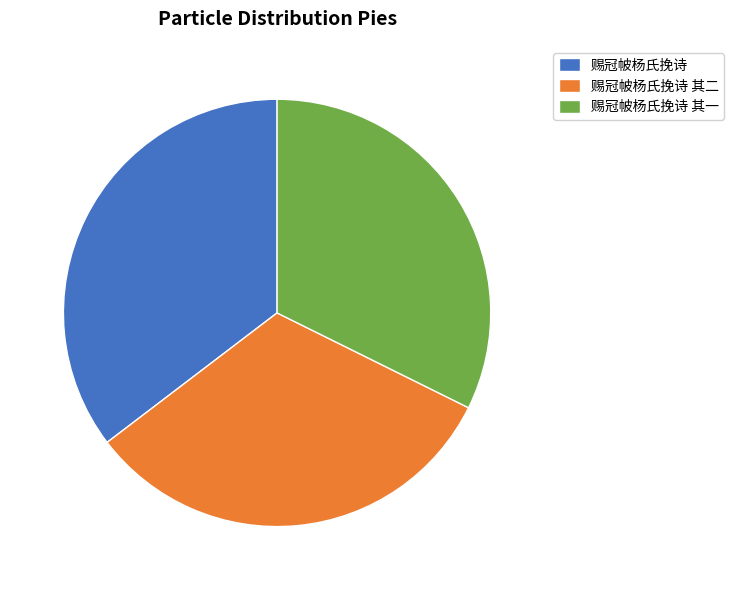

Between 赐冠帔杨氏挽诗 其二 and 赐冠帔杨氏挽诗, which is larger?

赐冠帔杨氏挽诗